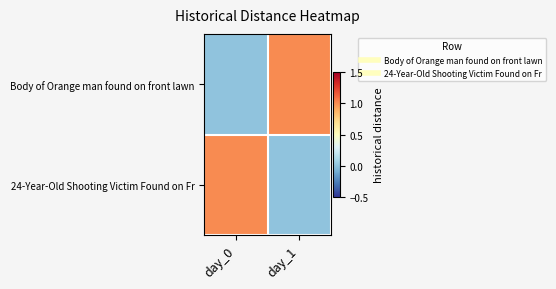

Rank the series by their maximum value, from lowest to highest.

Body of Orange man found on front lawn, 24-Year-Old Shooting Victim Found on Fr